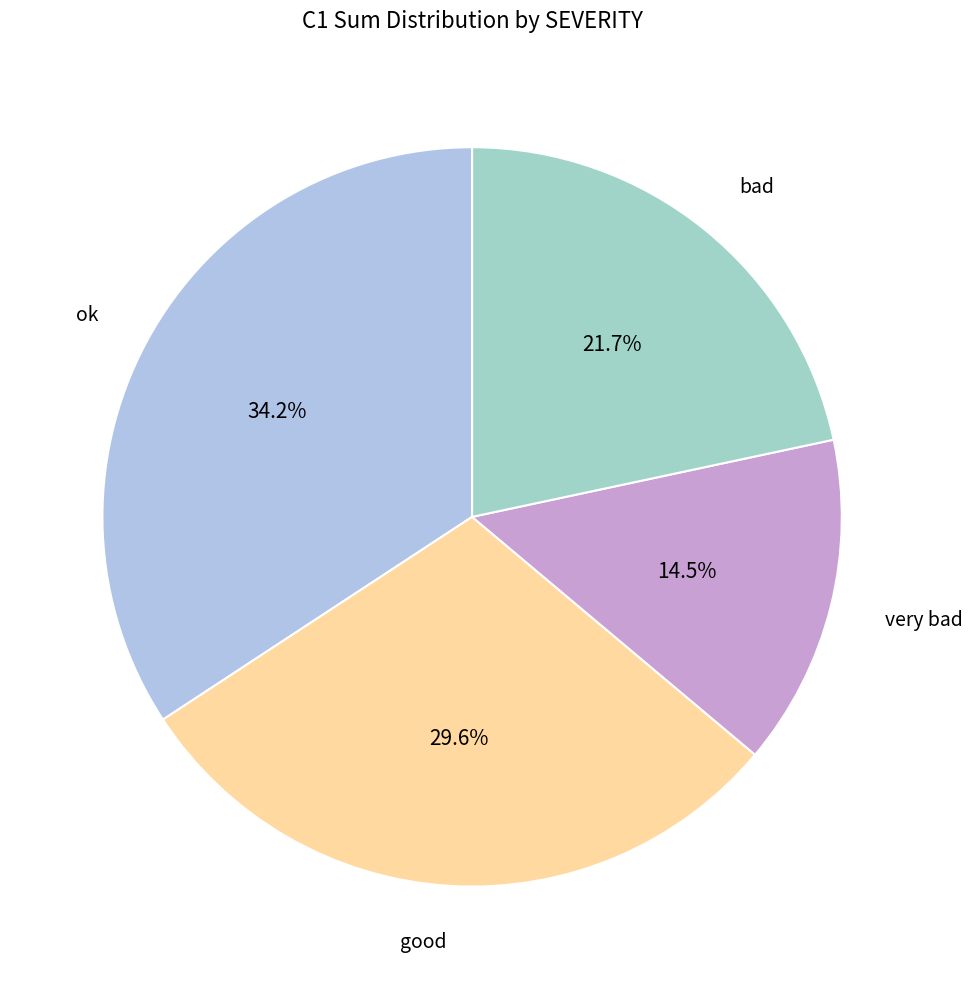

How many slices are in this pie chart?

4